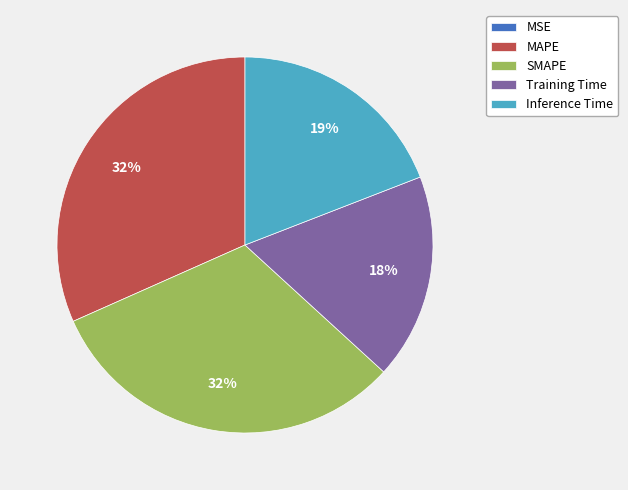

The Inference Time slice represents 19% of the pie. True or false?

True